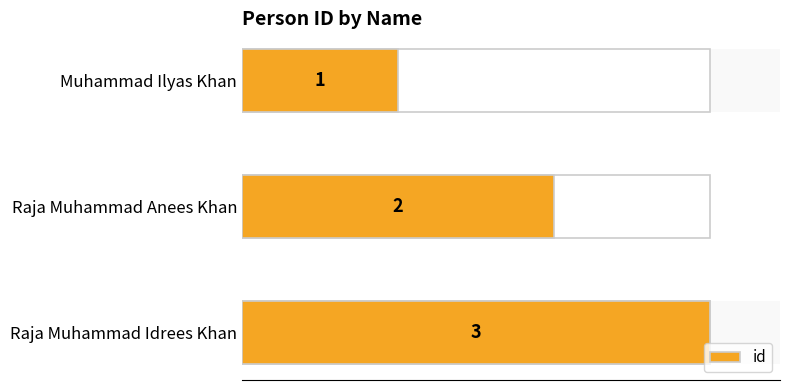

Between Raja Muhammad Idrees Khan and Muhammad Ilyas Khan, which is larger?

Raja Muhammad Idrees Khan